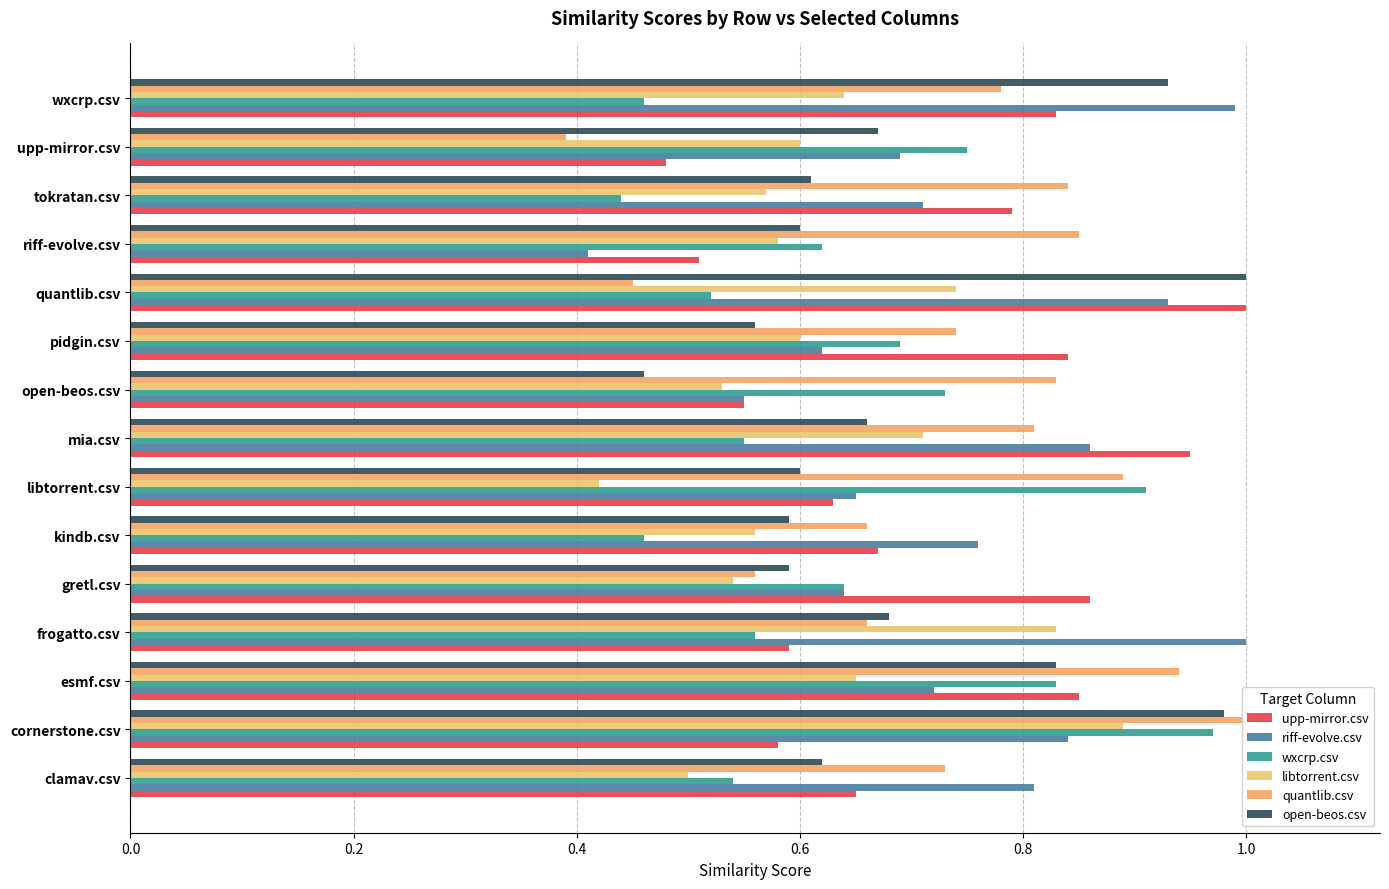

How many series are shown in this chart?

6